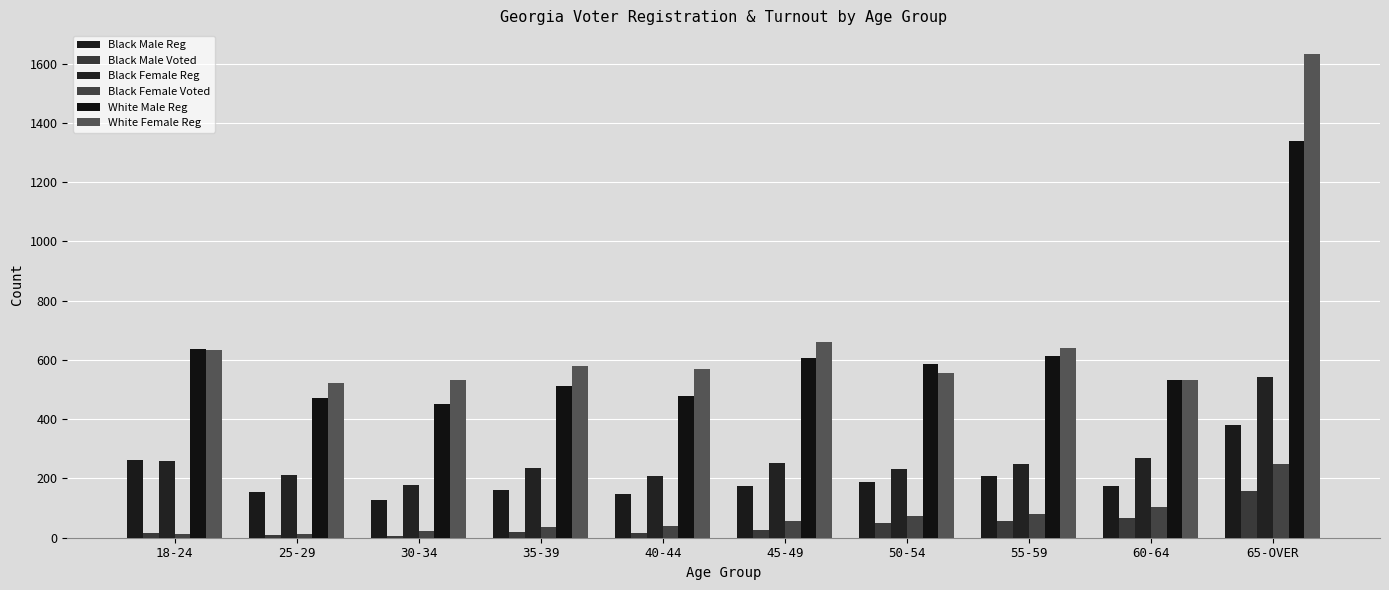

How many groups of bars are there?

10